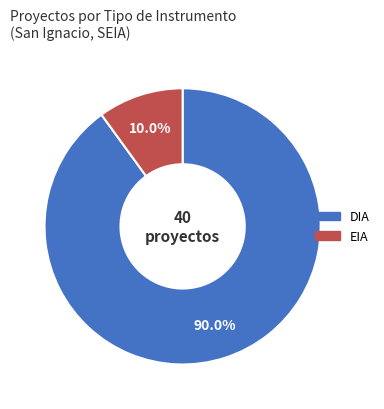

Is there any slice that represents more than half of the pie?

Yes